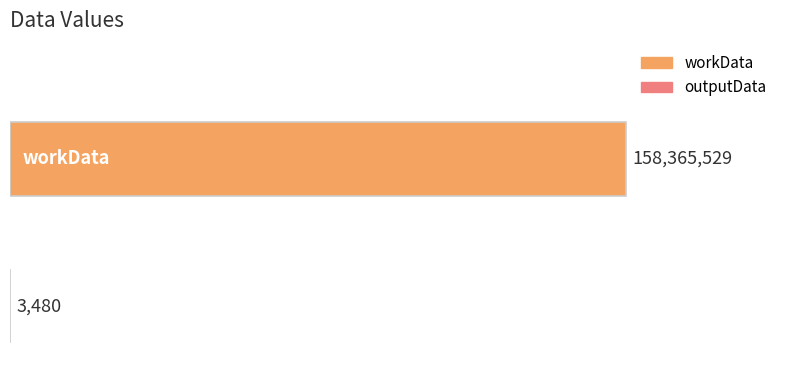

What is the maximum value shown in the chart?

158365529